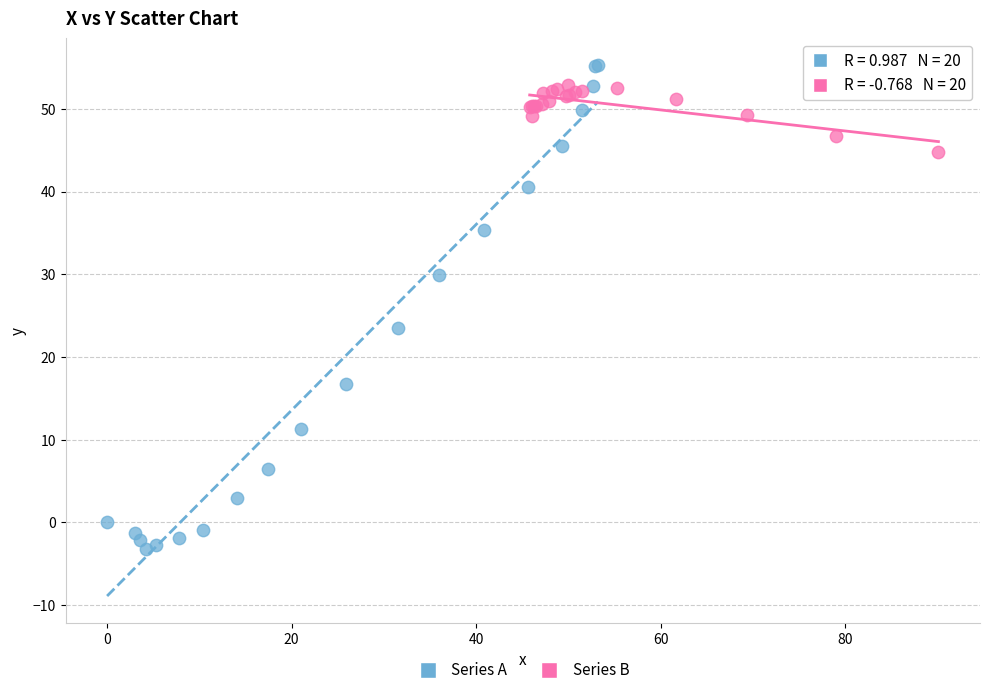

Which series reaches the minimum Y coordinate?

Series A